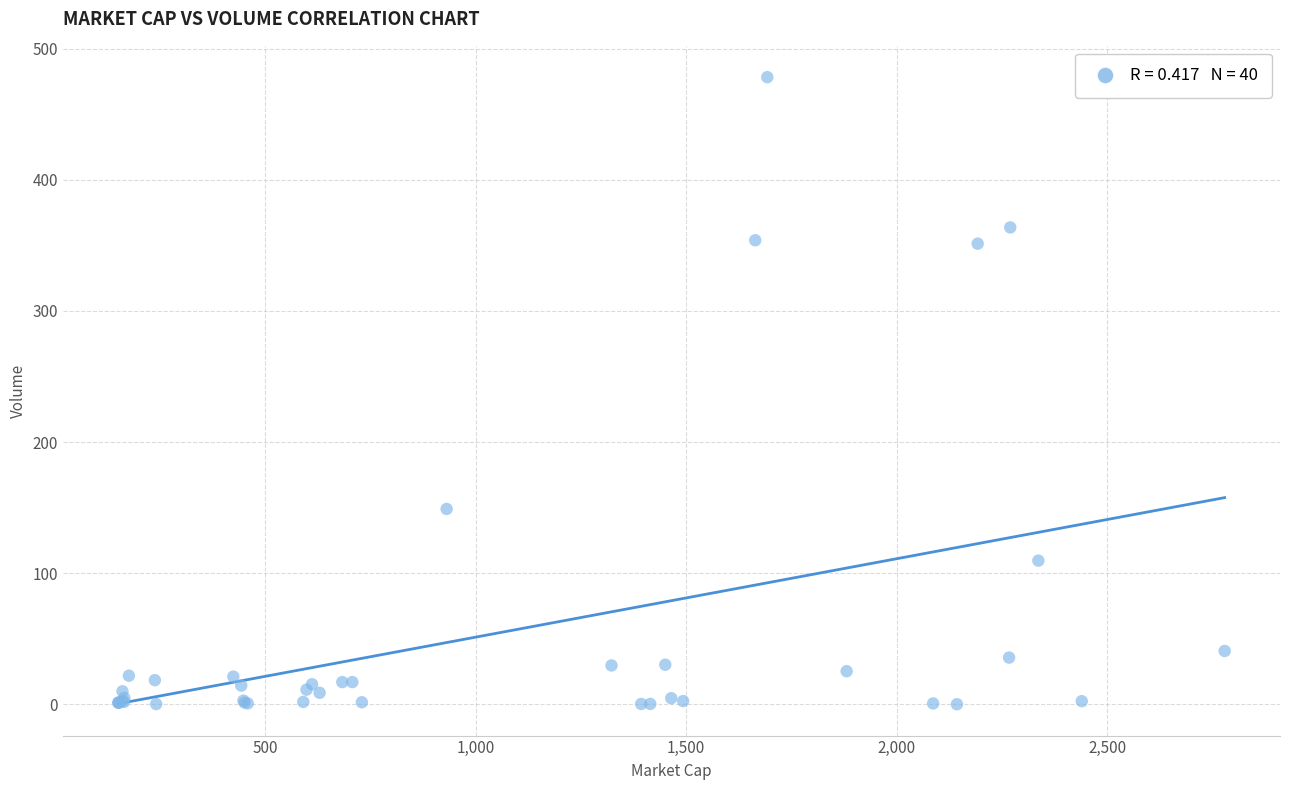

What Y value in the scatter plot is closest to 239?

149.0